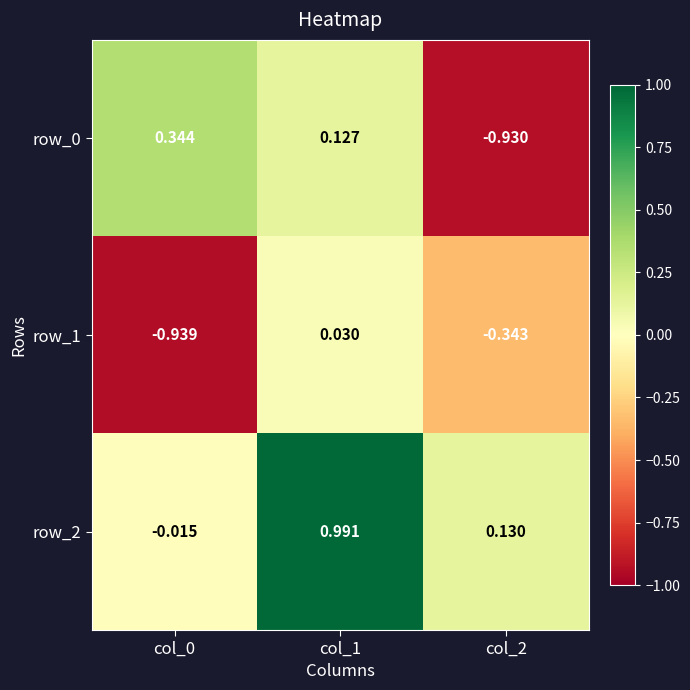

What is the total value across all series at col_0?

-0.6